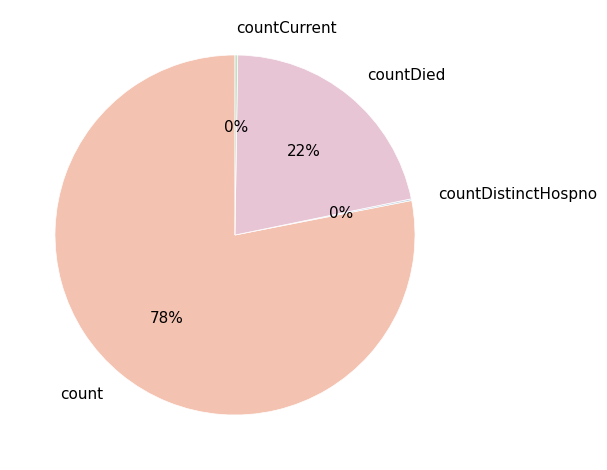

To the nearest percent, what is the difference between the largest and smallest slice percentages?

78%